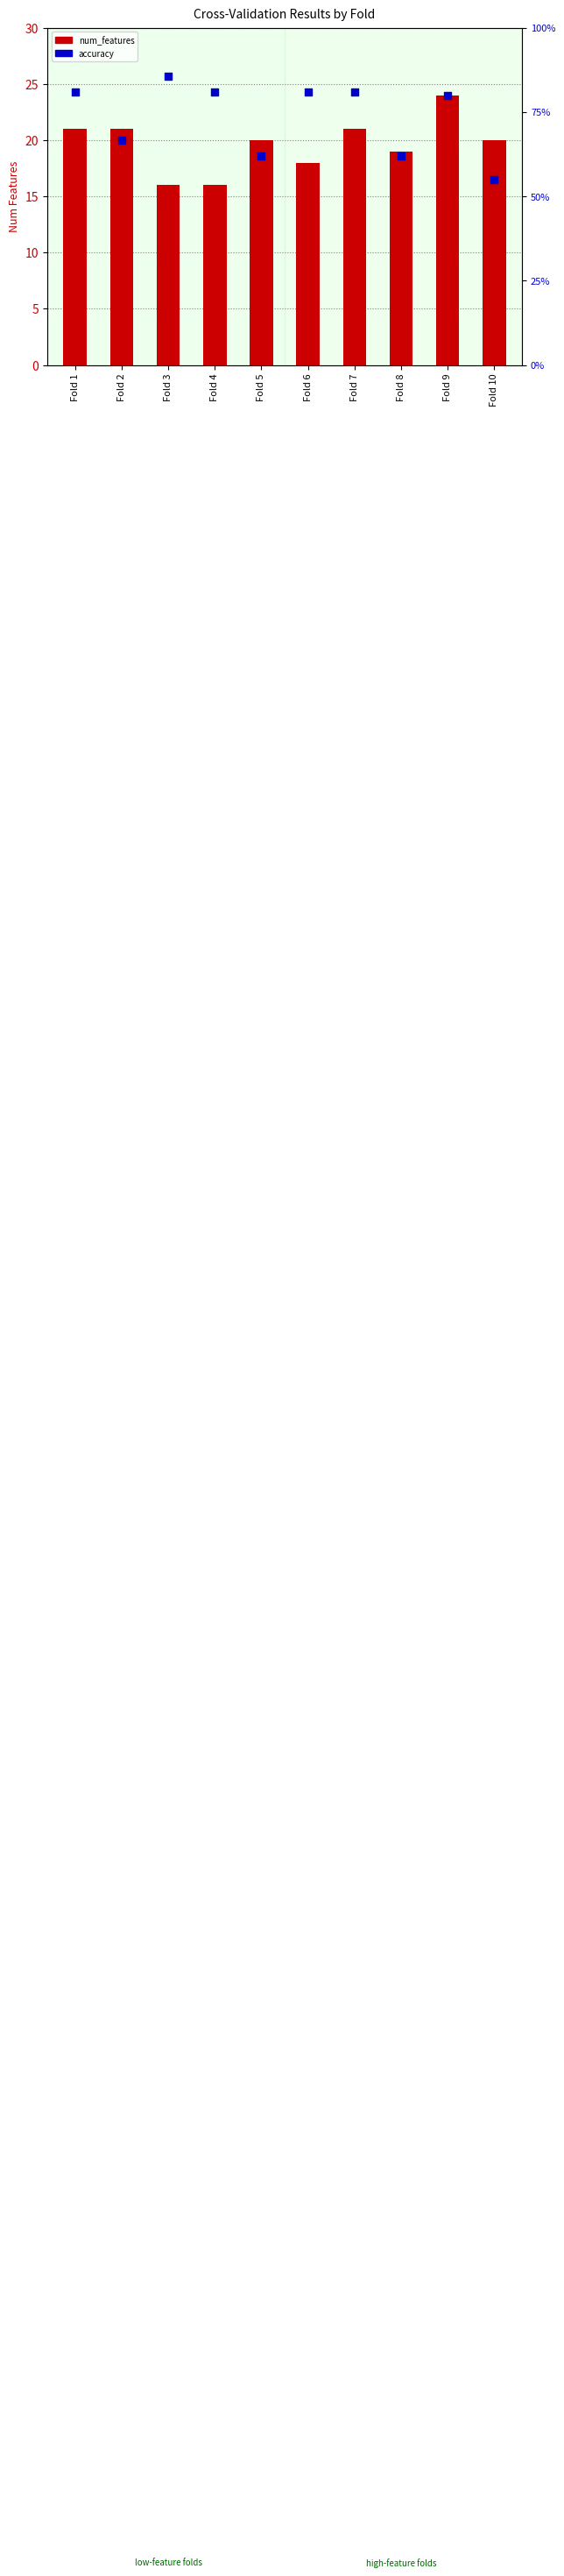

At which category is the sum across all series the highest?

Fold 9